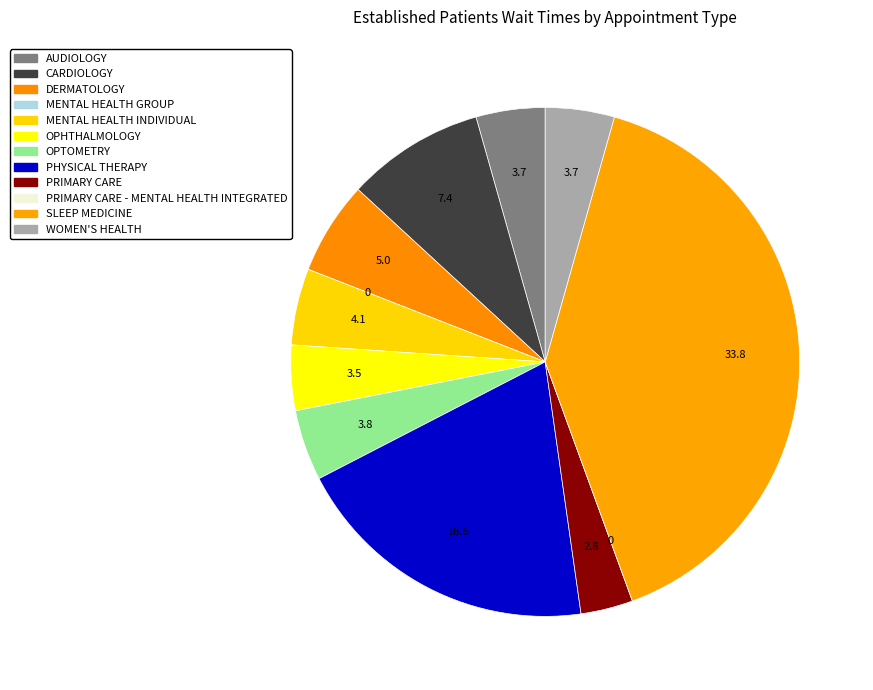

To the nearest percent, what is the average slice percentage?

8%